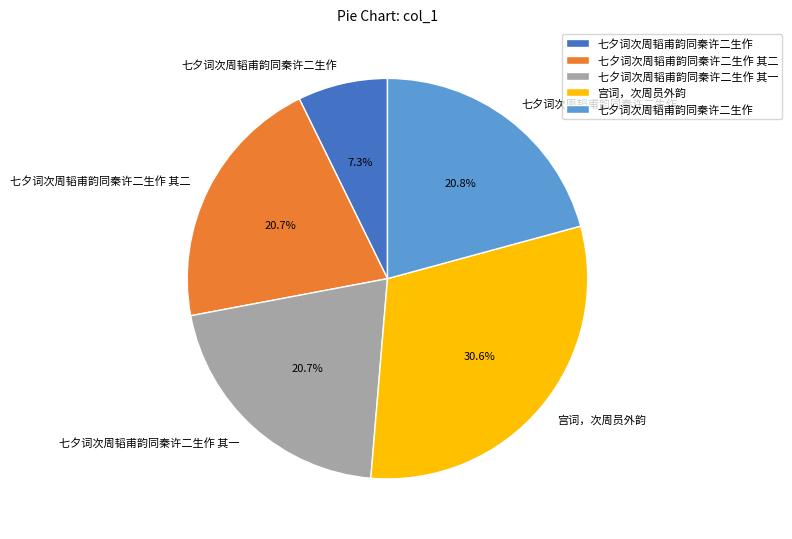

To the nearest percent, what is the average slice percentage?

20%